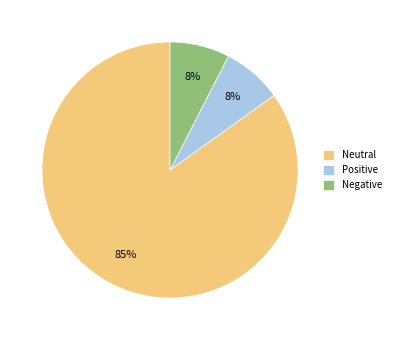

How many slices are in this pie chart?

3